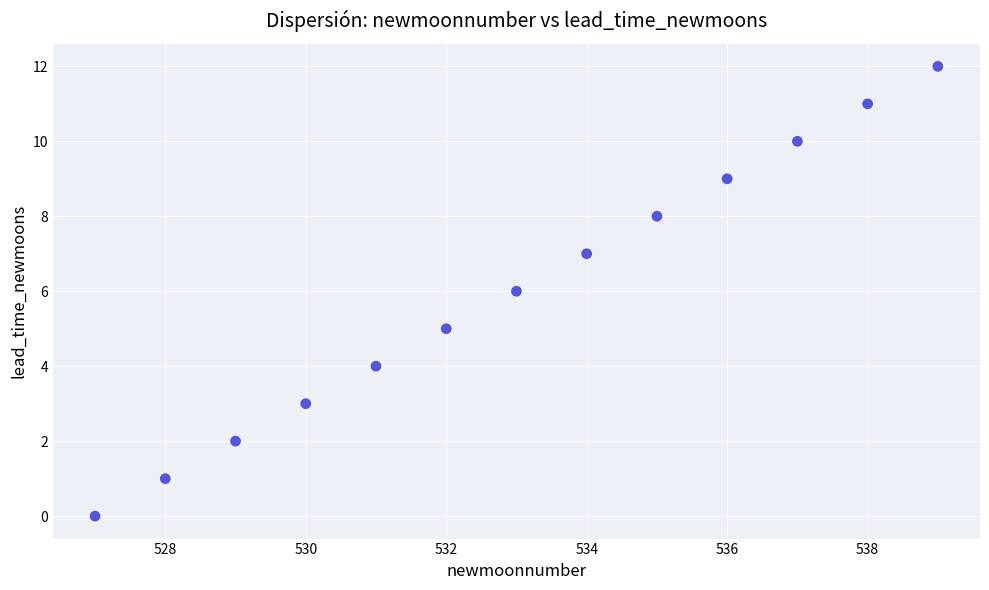

What is the range of X values (max minus min)?

12